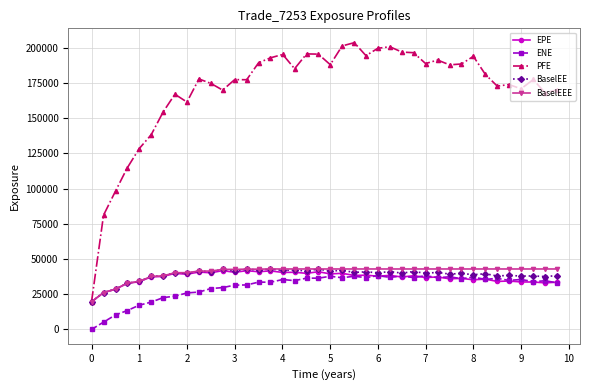

What is the value of the PFE point at the 7th from the left?

154457.0